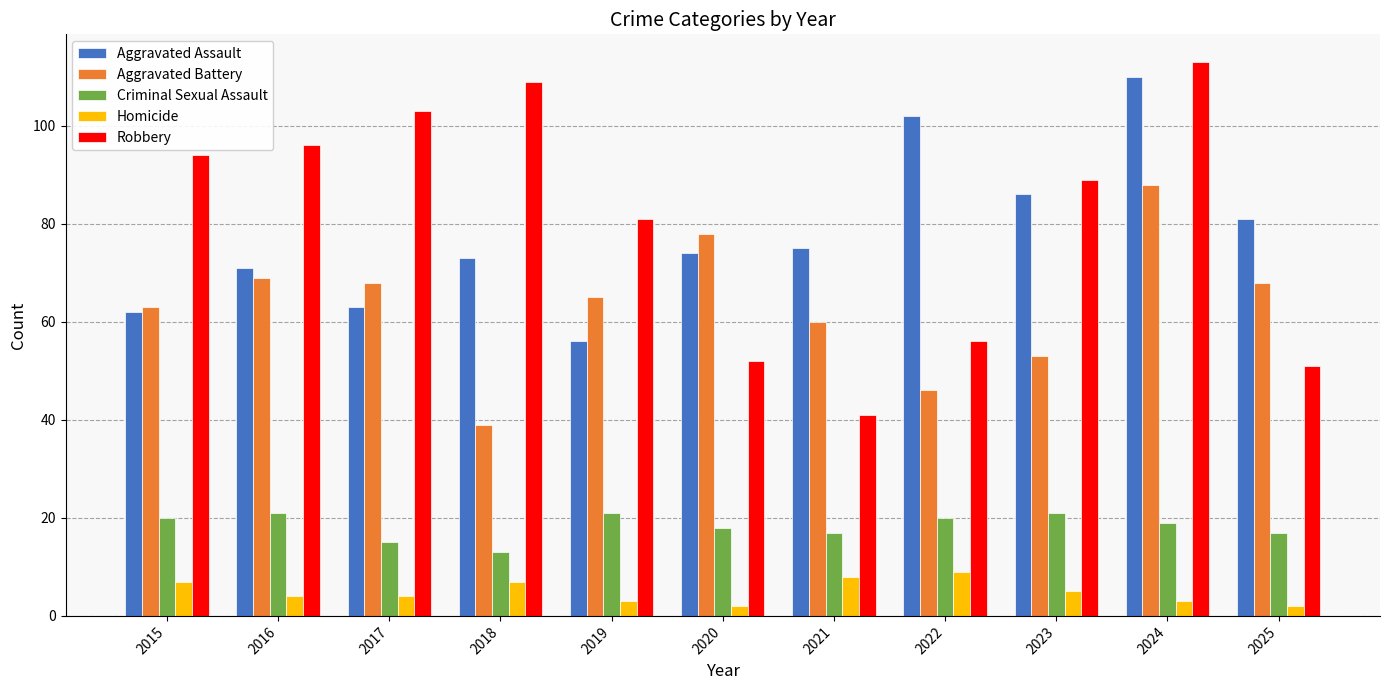

What is the approximate value of Aggravated Battery at 2015, to the nearest 5?

65